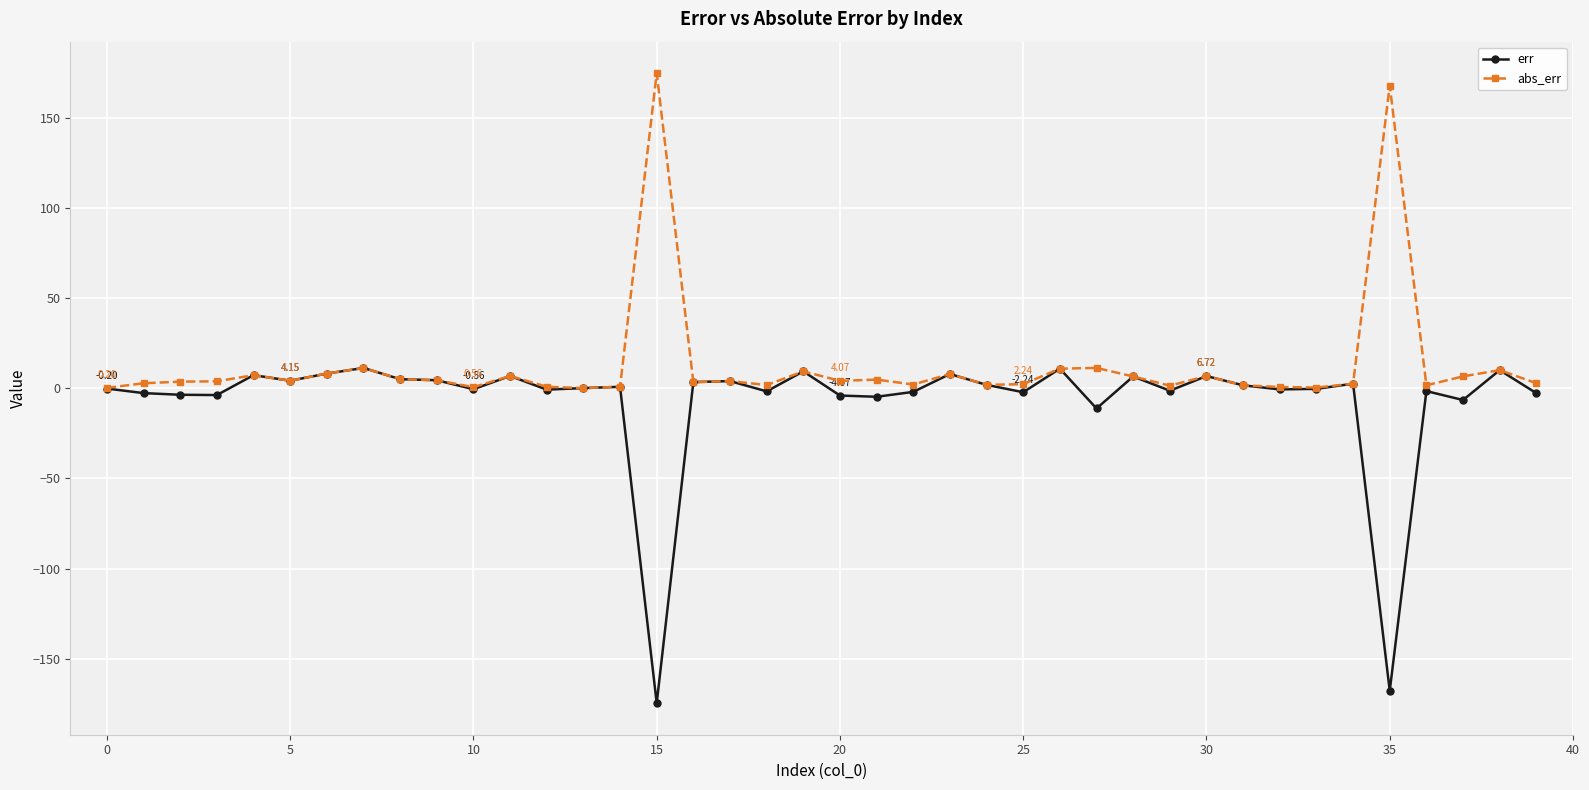

What is the difference between the maximum and minimum values in the err series?

185.9